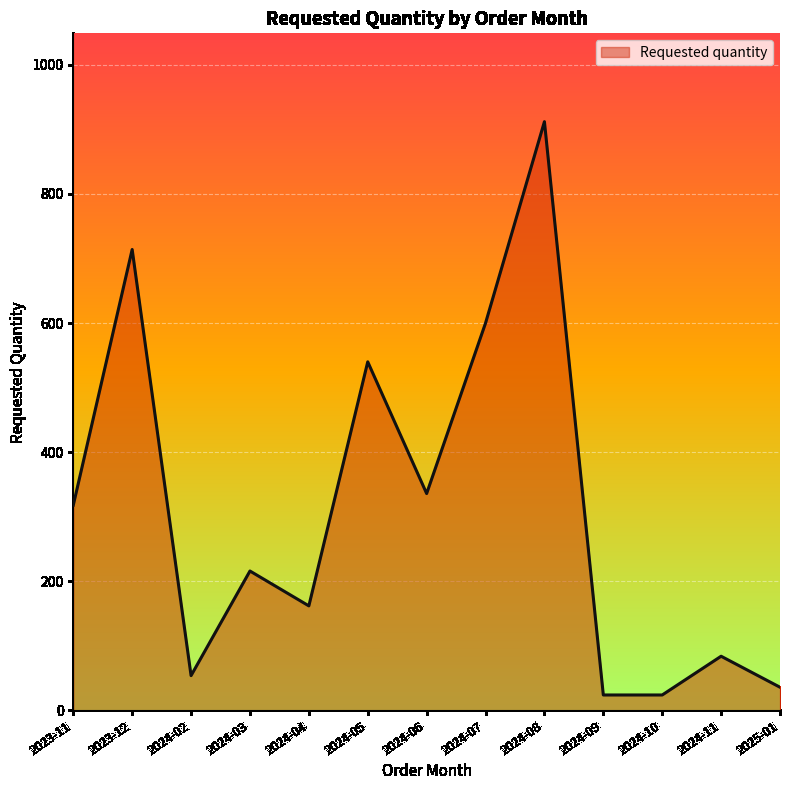

Between 2024-09 and 2025-01, which is larger?

2025-01